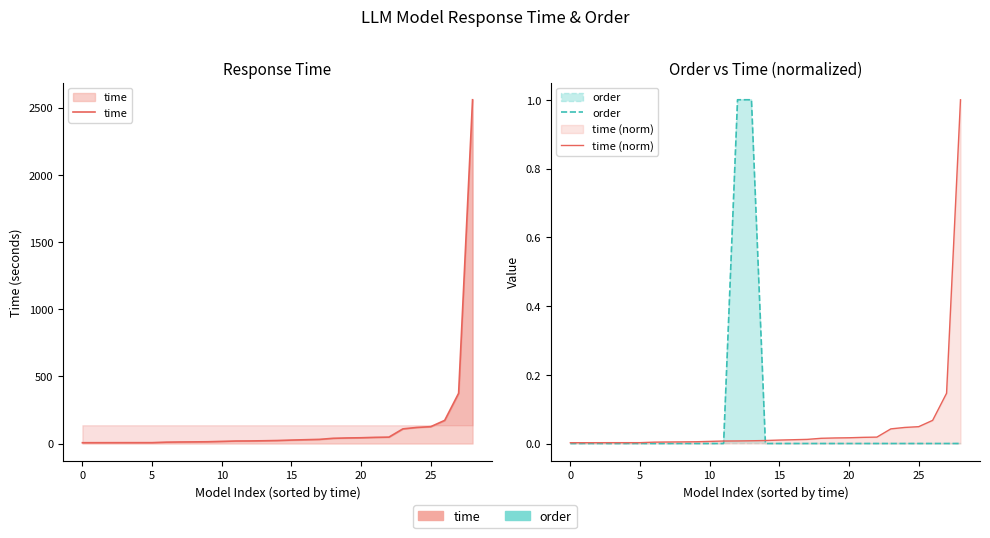

True or false: time and time (norm) intersect in this chart.

False